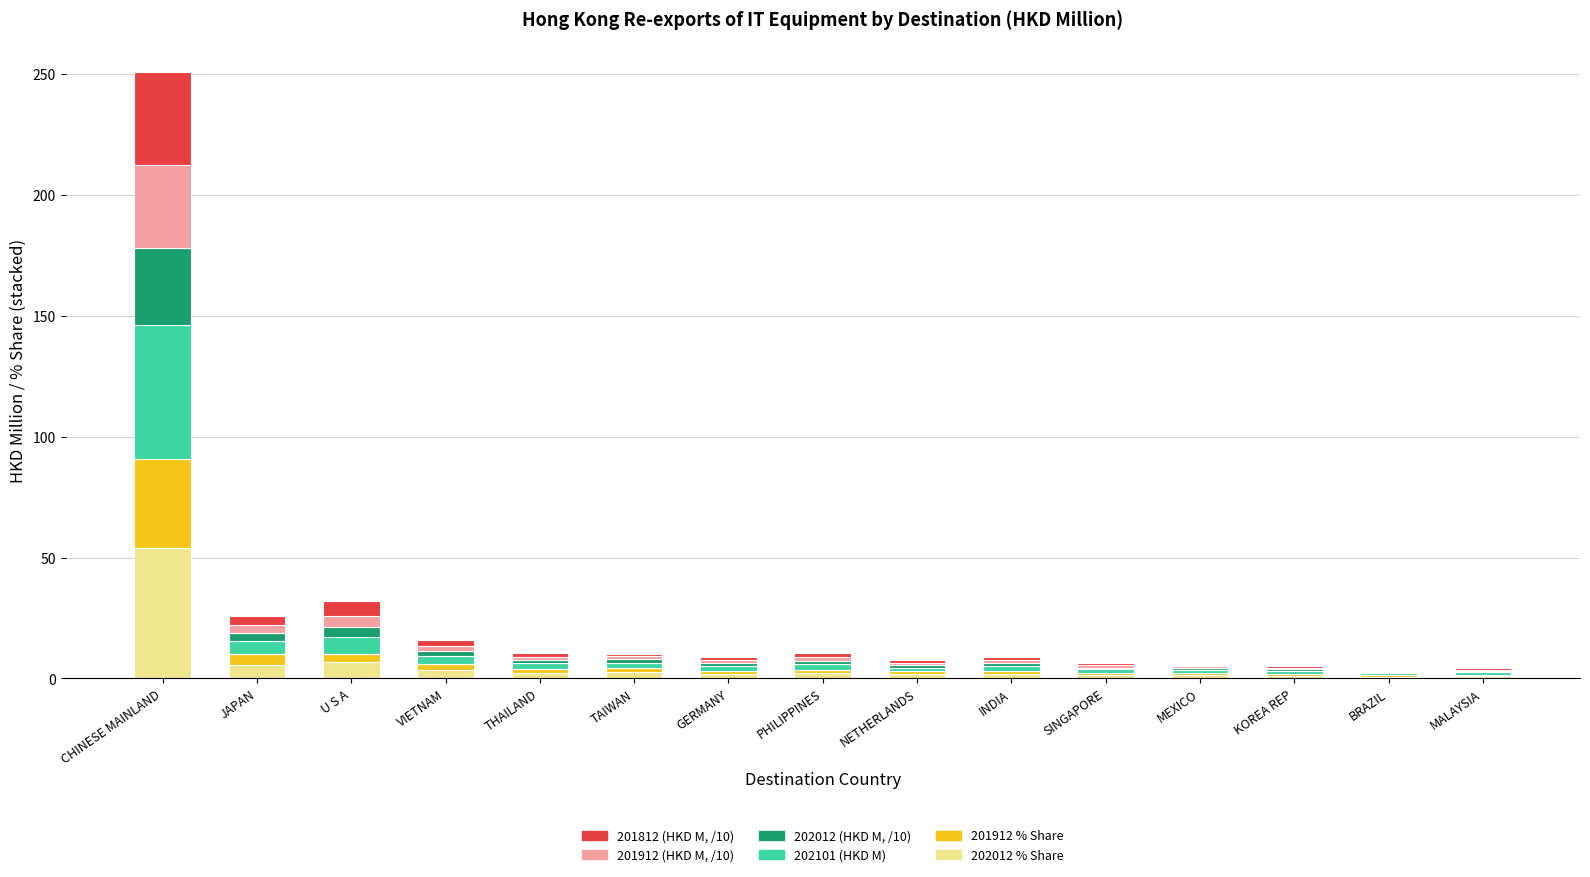

At which category is the sum across all series the highest?

CHINESE MAINLAND